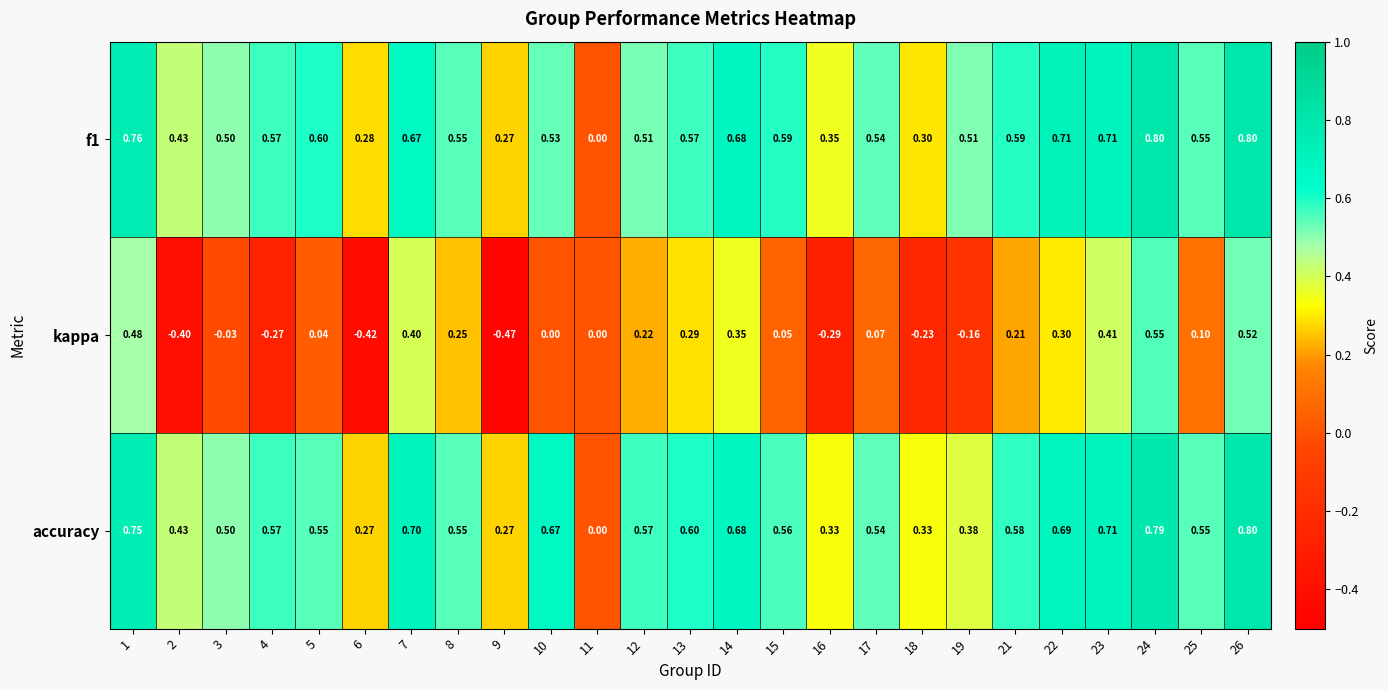

Is the value of kappa at 3 greater than the value of f1 at 8?

No